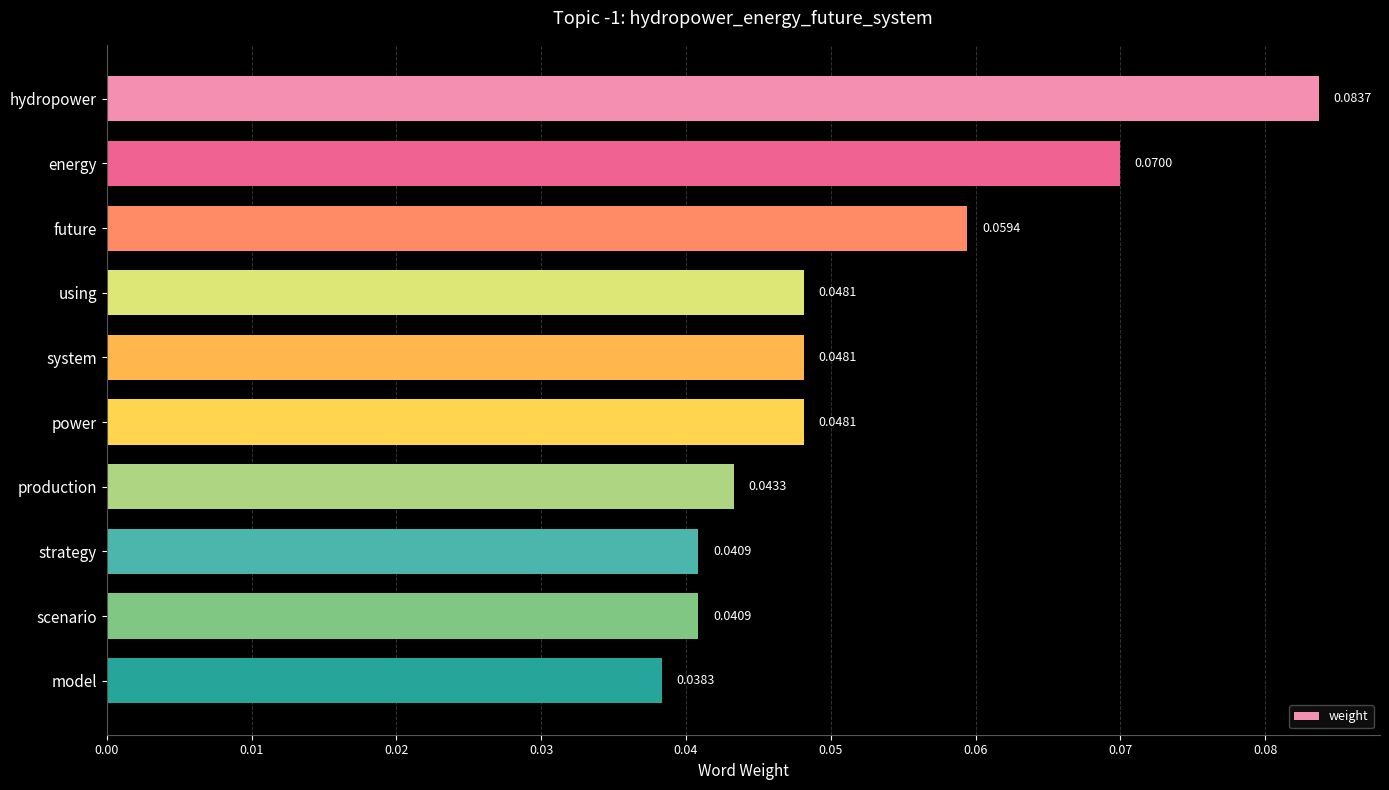

What is the label of the 2nd bar from the bottom?

scenario